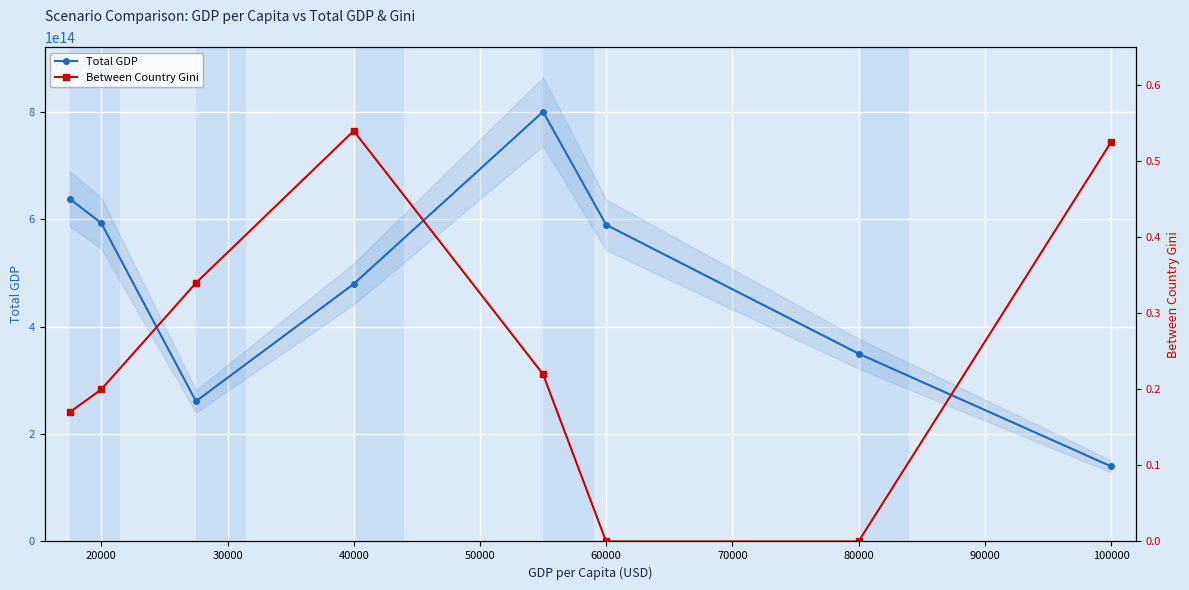

What is the lowest value of the Total GDP series?

140000000000000.0